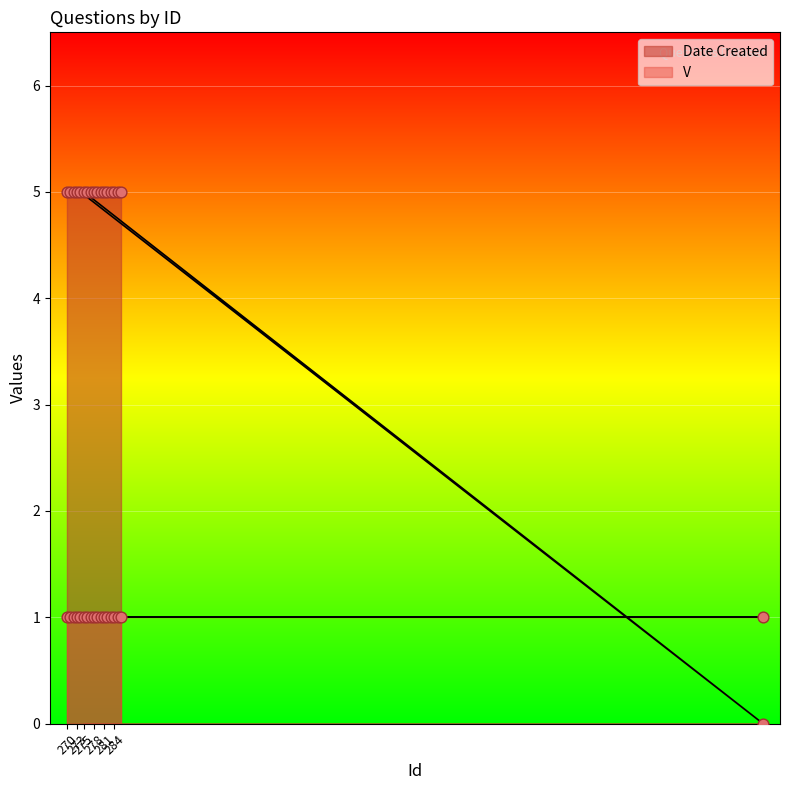

Approximately how many times larger is the value at 278 compared to 279?

1.0